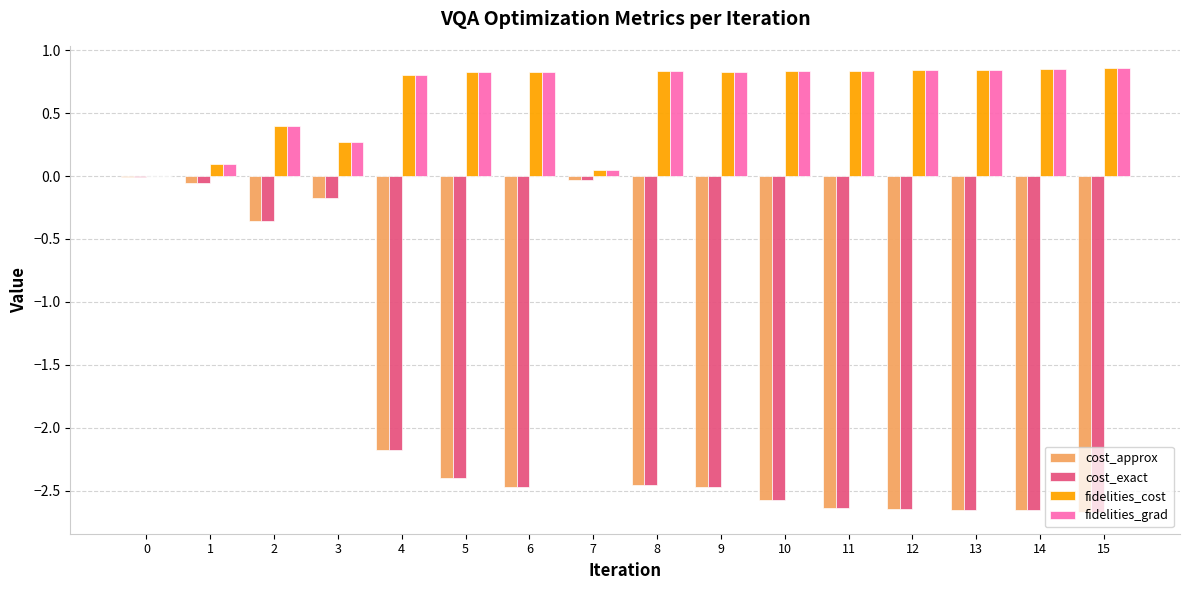

The cost_exact series shows -4.3 at 5. True or false?

False